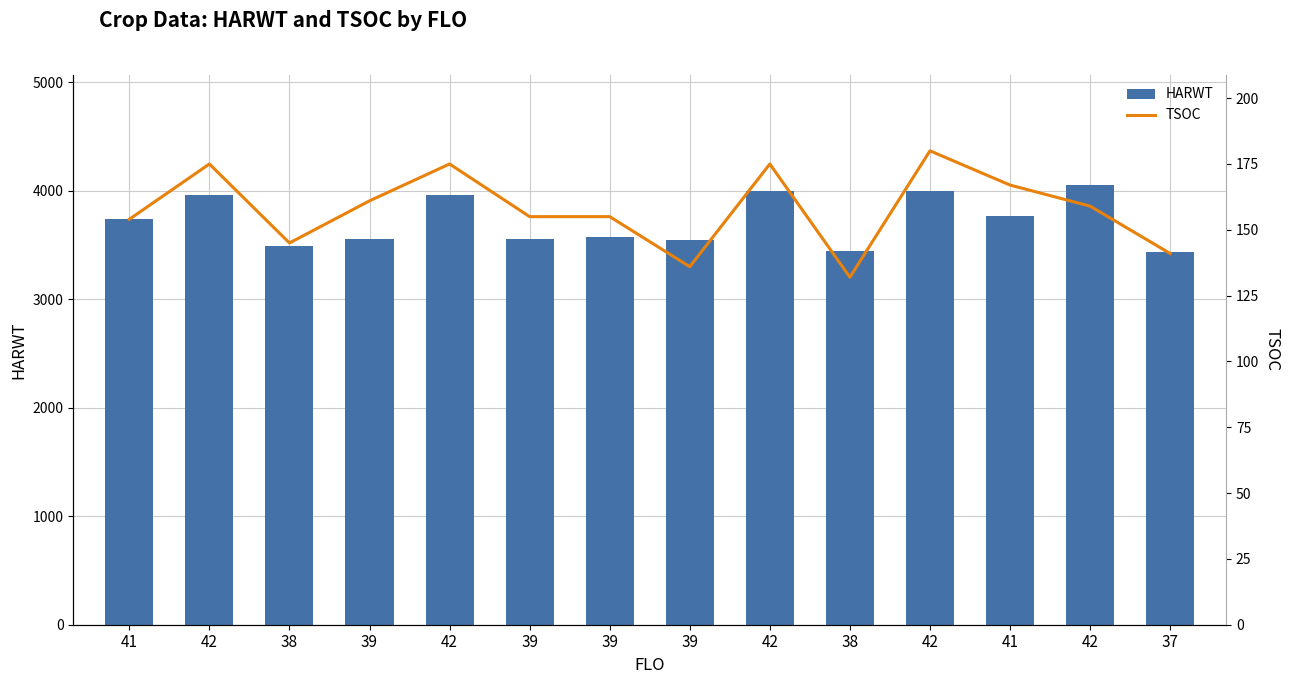

At which category is the sum across all series the highest?

42